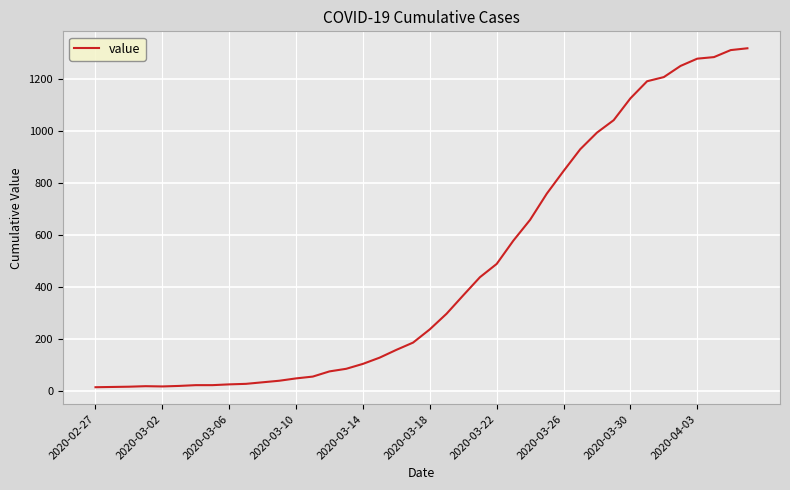

What is the difference between the maximum and minimum values?

1306